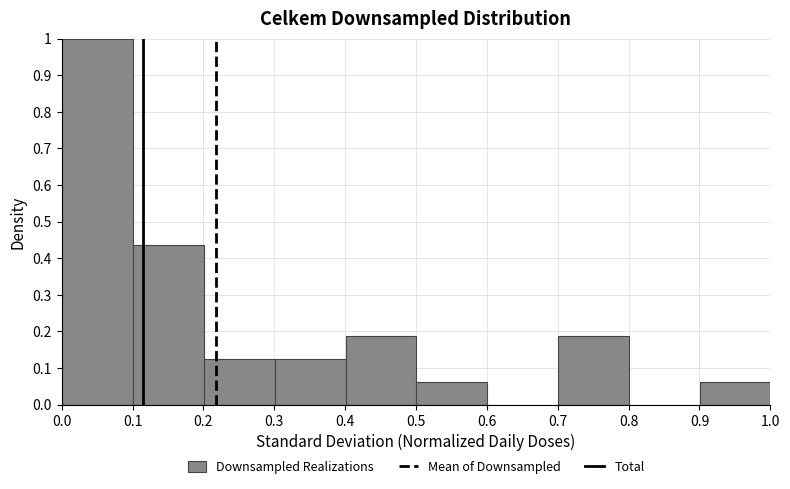

Over which range of the x-axis is the bar tallest?

0.0 to 0.1